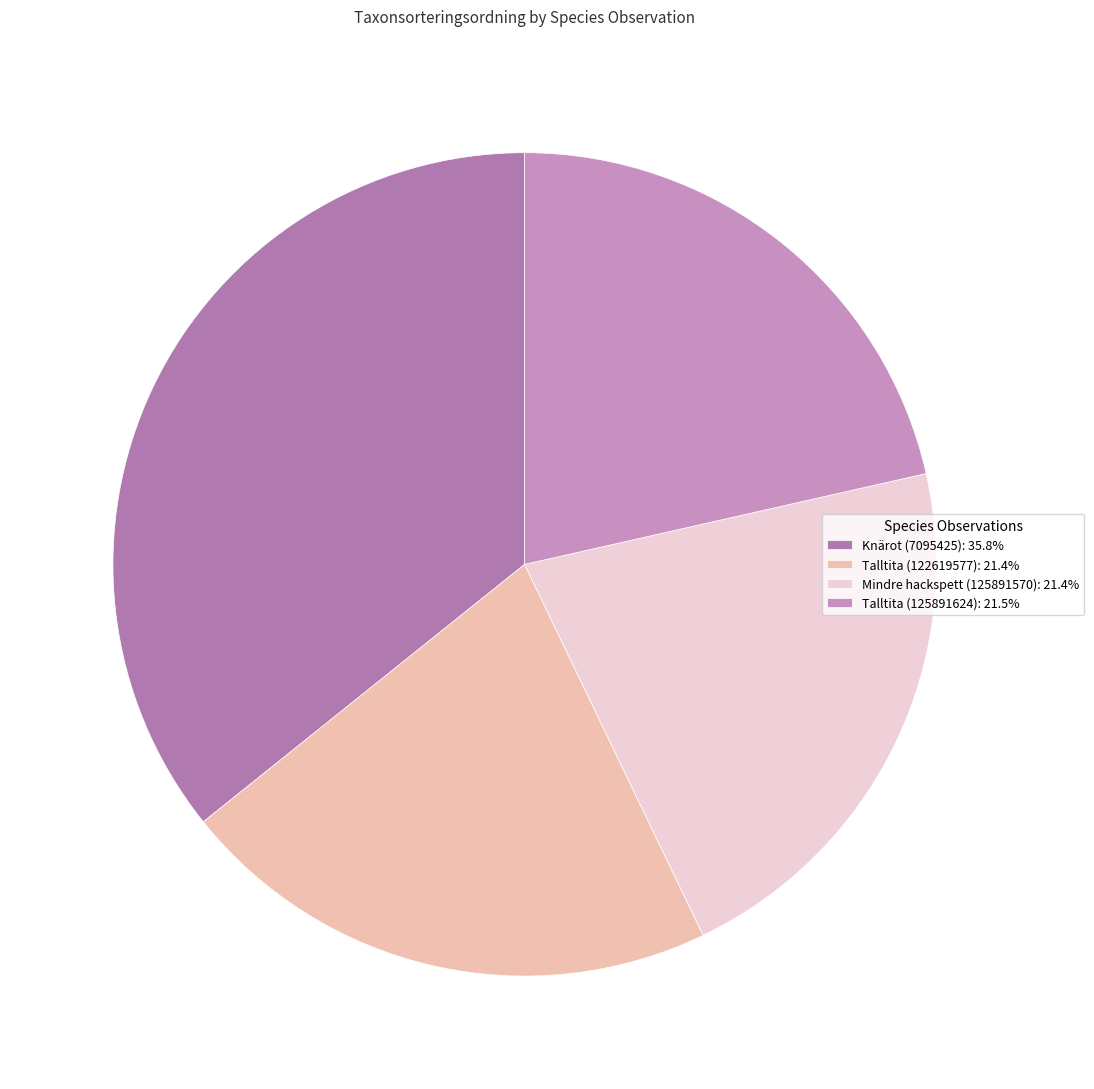

Which category has the smallest portion of the pie?

Talltita (122619577)